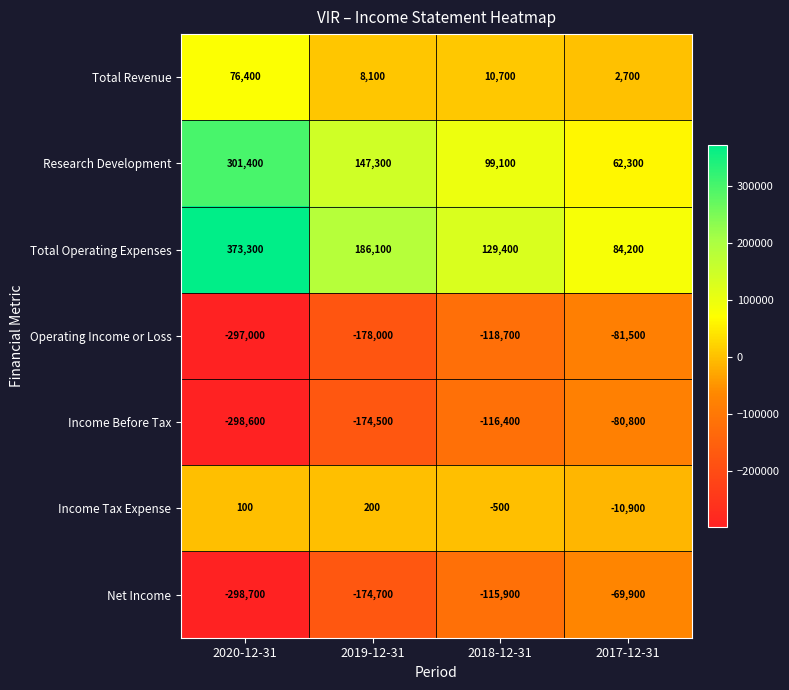

How many data points in Net Income are above -115900?

1